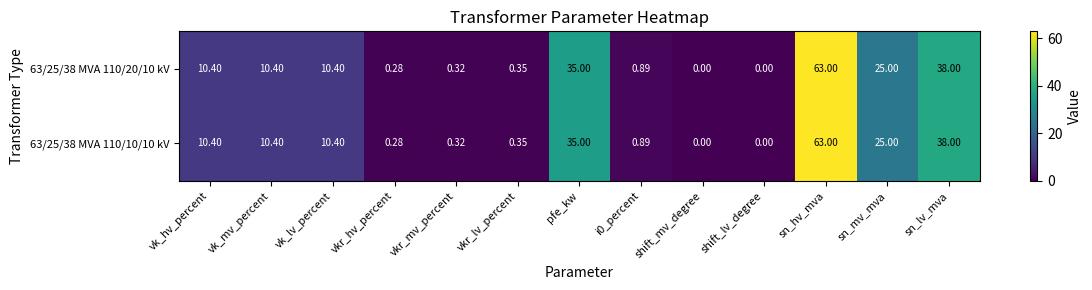

Which category has the highest value across all series?

sn_hv_mva